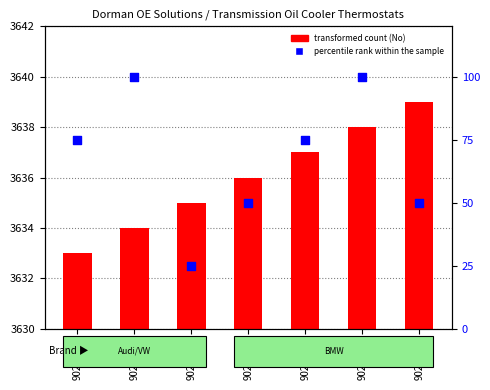

Which series reaches the maximum Y coordinate?

Part No